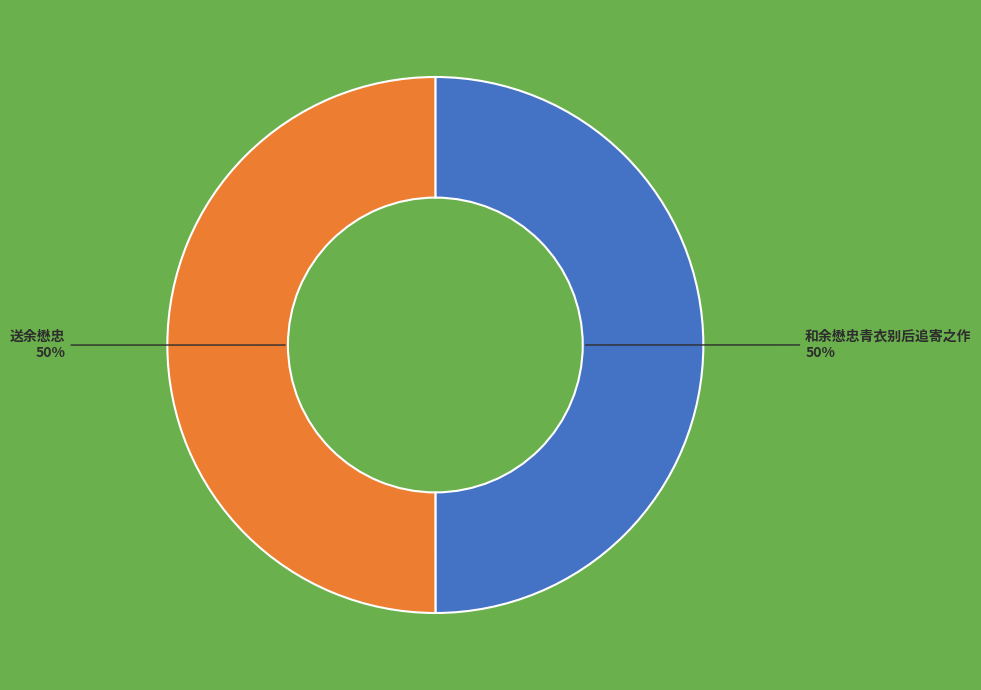

To the nearest percent, what is the average slice percentage?

50%